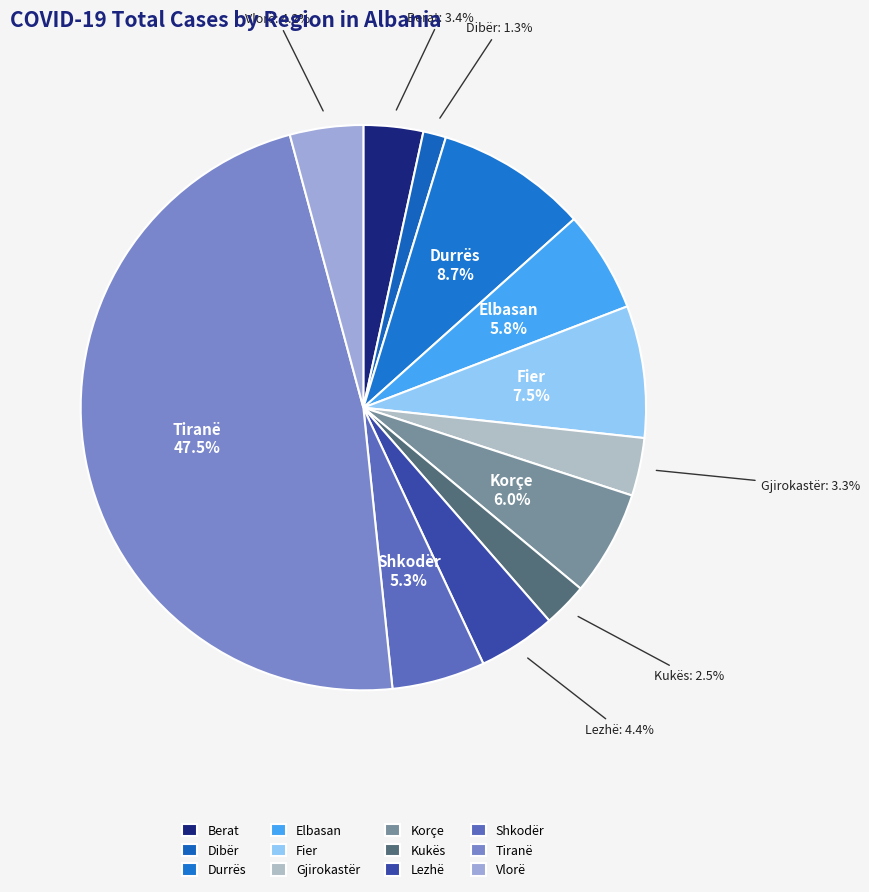

Is there any slice that represents more than half of the pie?

No